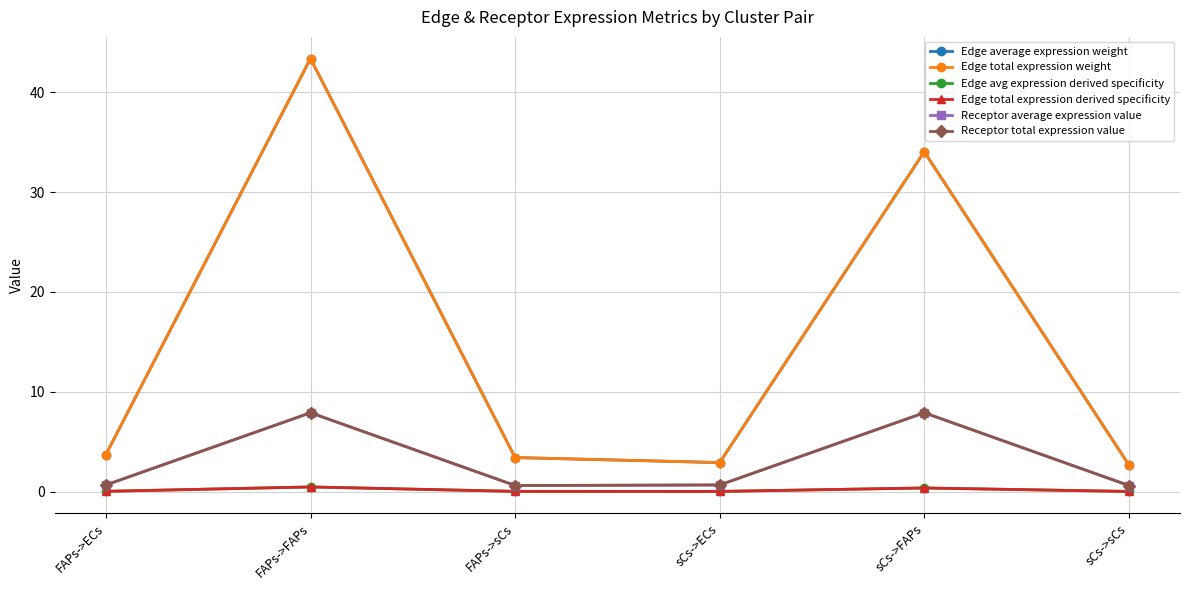

Does the chart have visible grid lines?

Yes